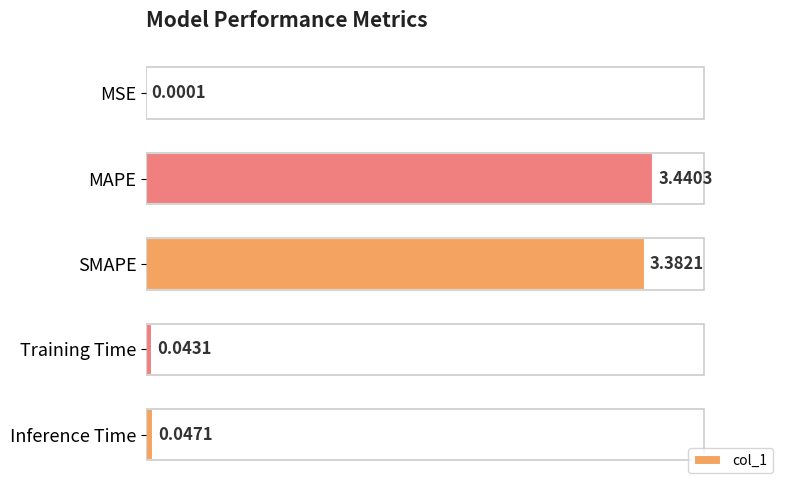

What is the sum of all values?

6.9